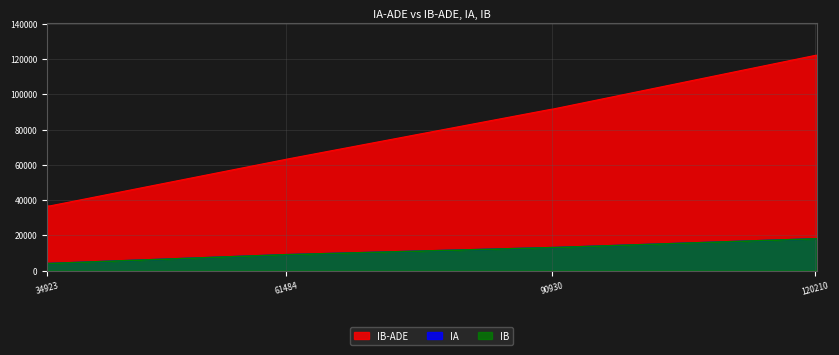

How many values in the IB-ADE series exceed 91578?

7